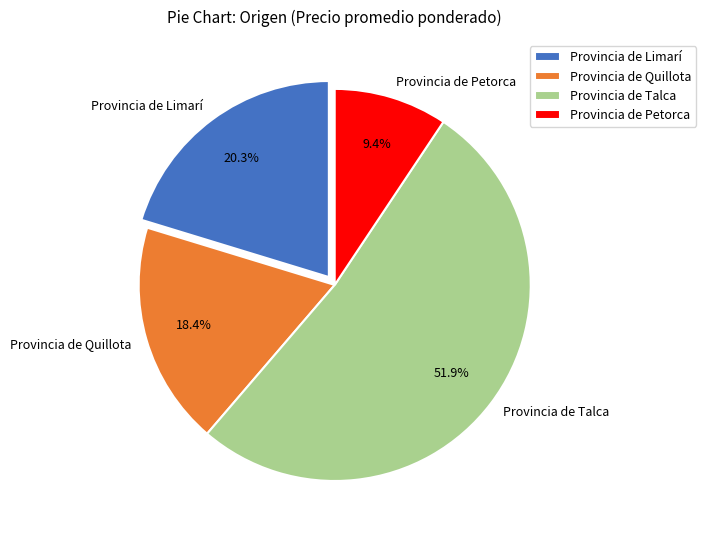

How many slices are in this pie chart?

4